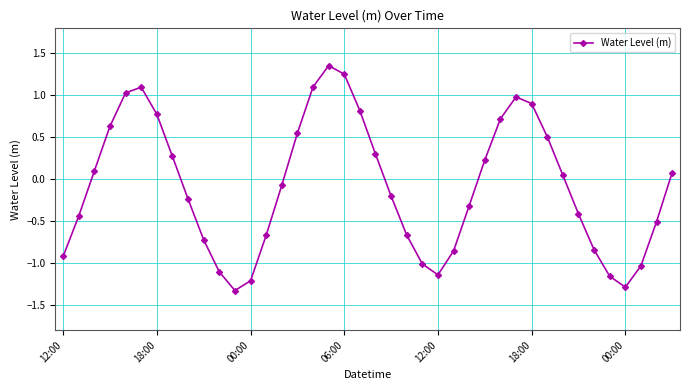

What is the minimum value shown in the chart?

-1.3